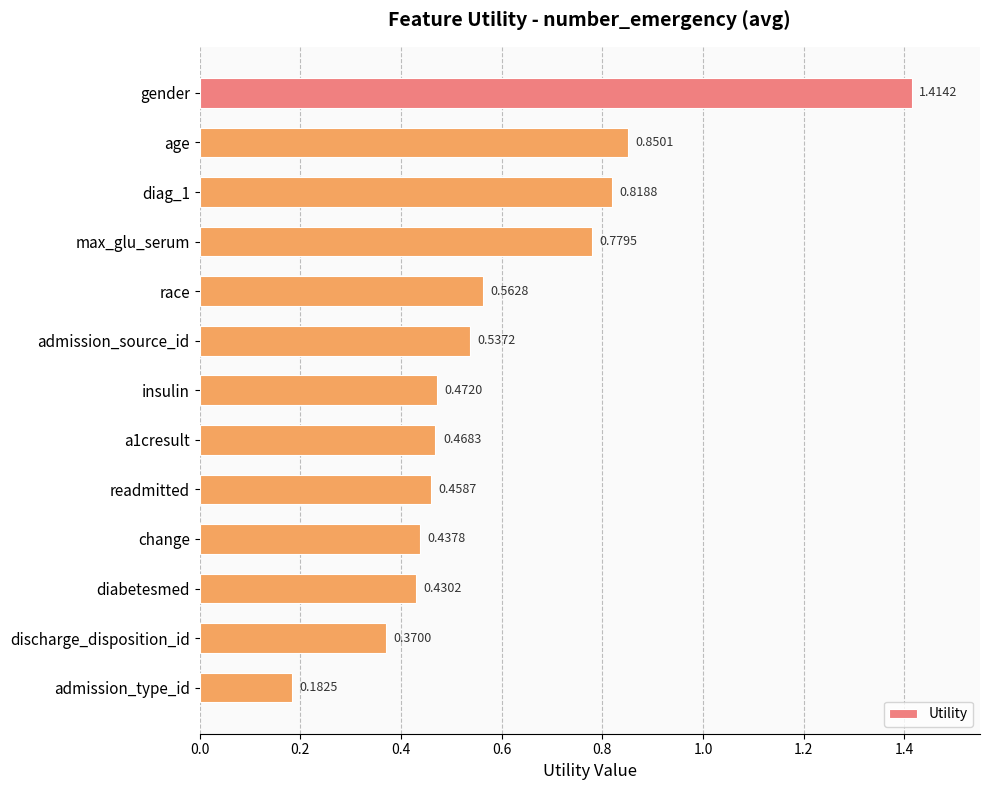

What is the difference between the maximum and minimum values?

1.2